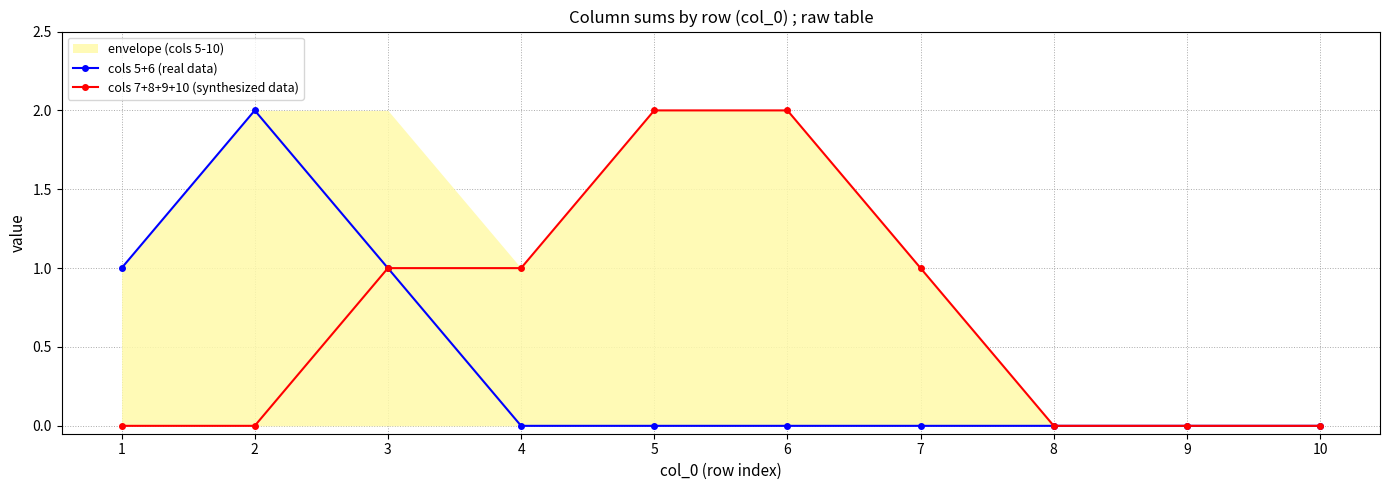

At how many categories does at least one series exceed 0?

7